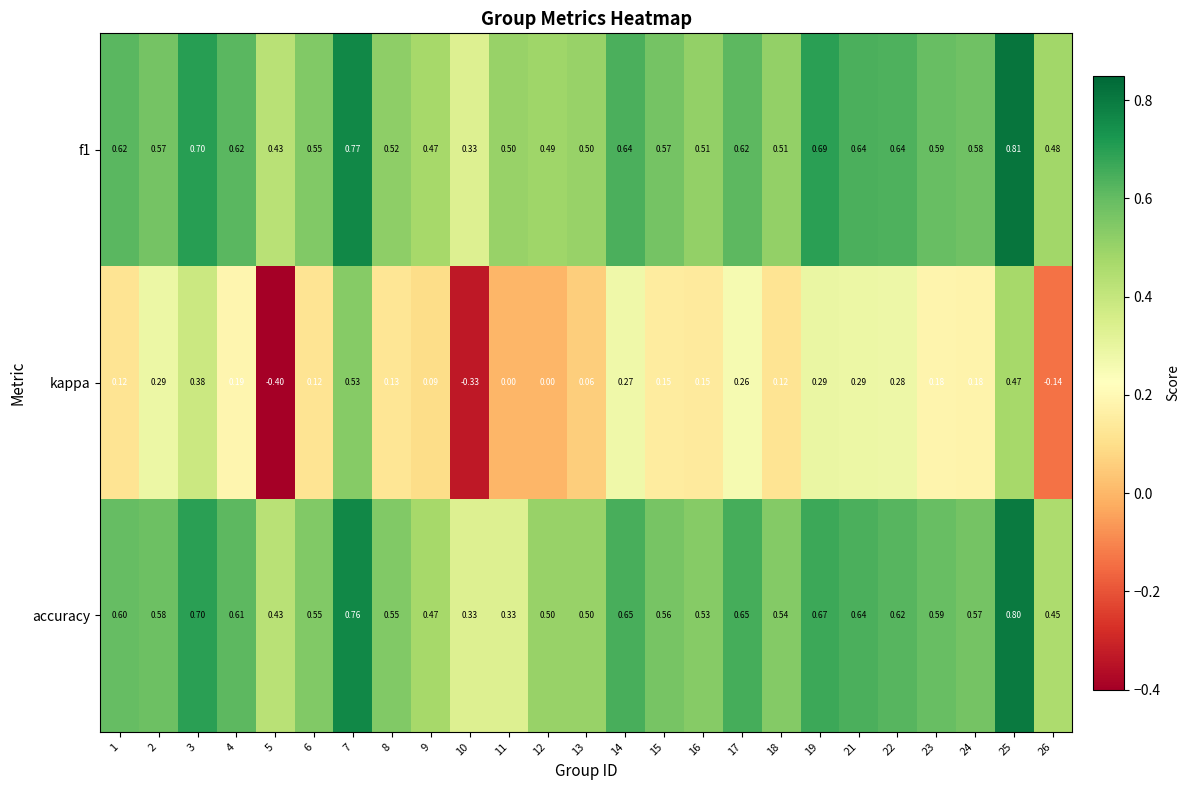

Which series has the largest range (max minus min)?

kappa